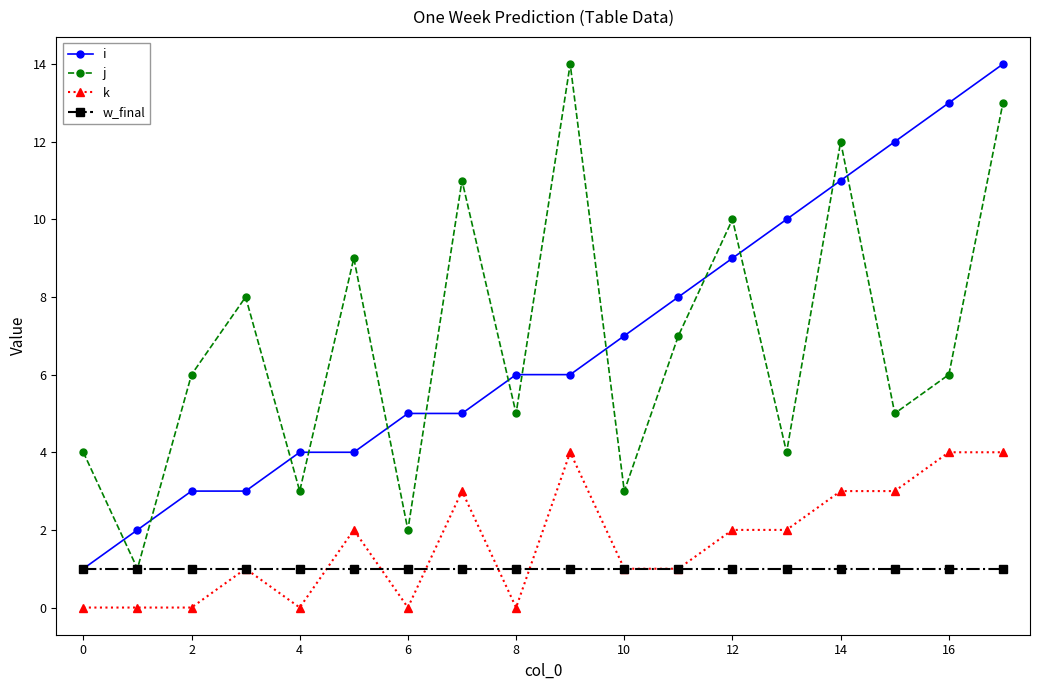

In j, how many points are lower than both neighbors (excluding endpoints)?

7